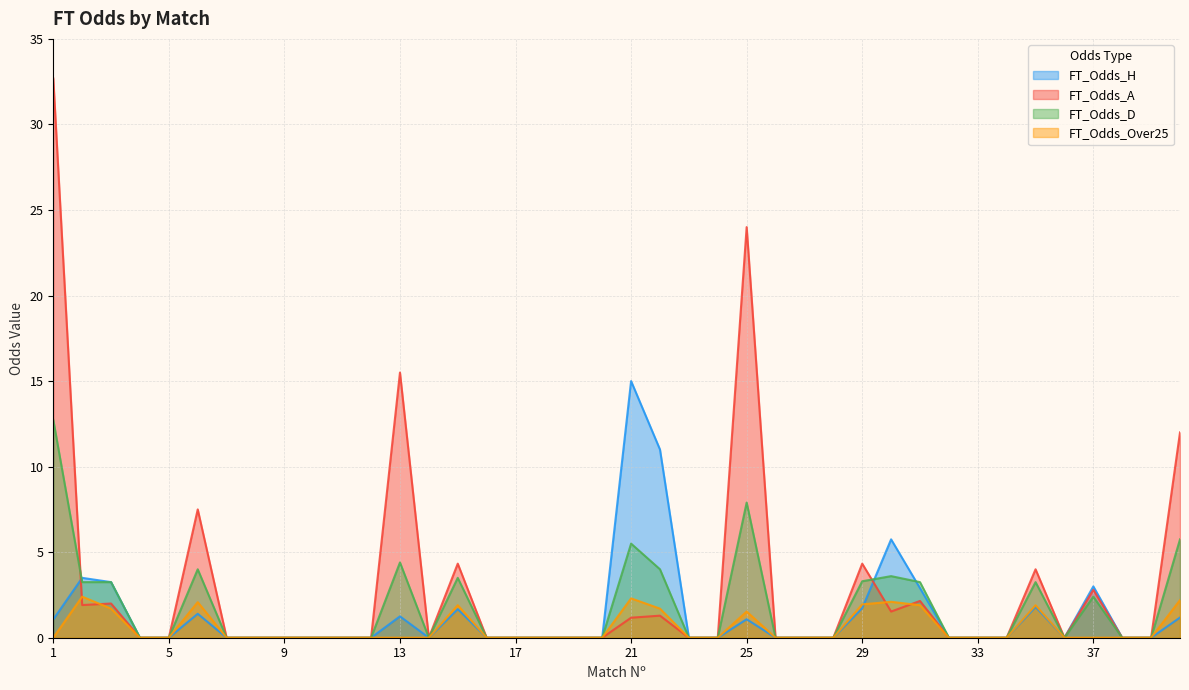

At which category does FT_Odds_Over25 reach its first local peak?

2